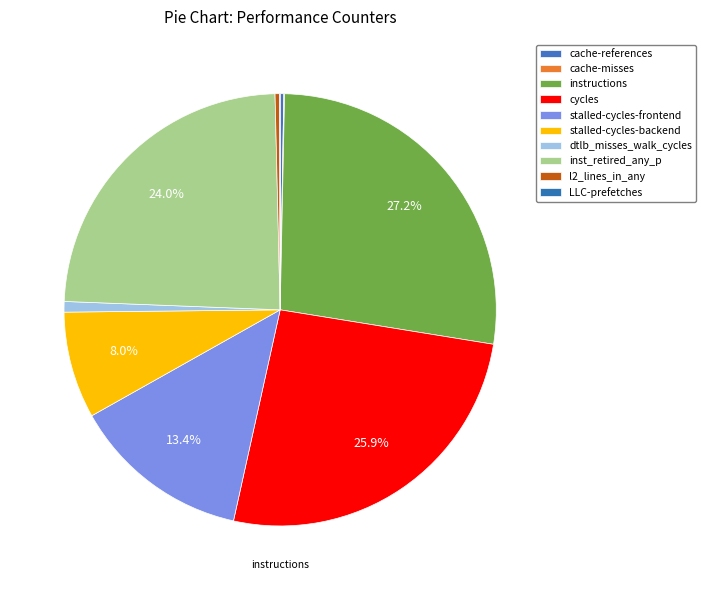

What percentage is the stalled-cycles-backend slice, to the nearest percent?

8%